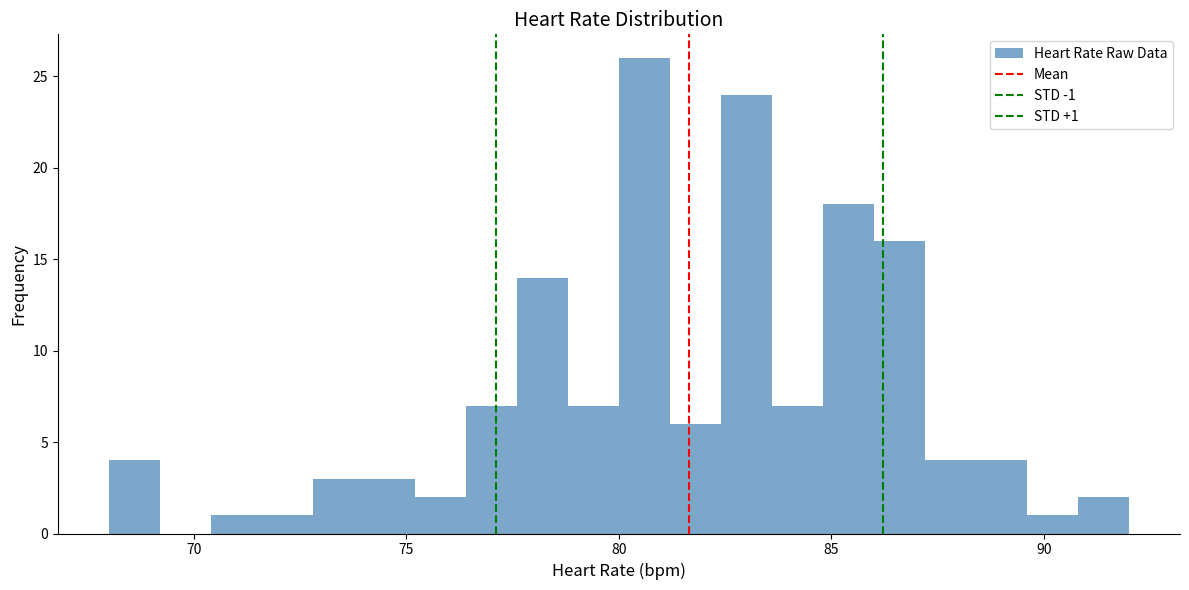

Around what value on the x-axis is the tallest bar? Give the approximate position of its centre, as read against the axis.

80.5